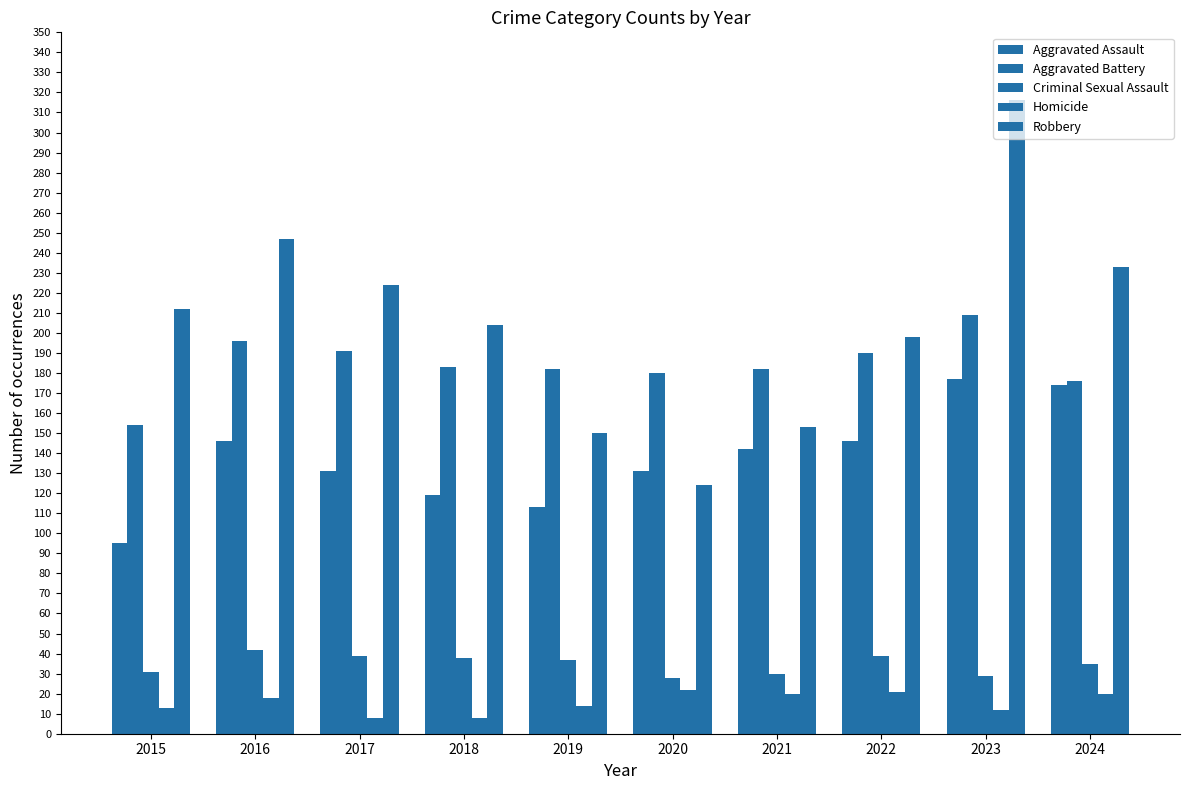

At which category is the sum across all series the highest?

2023